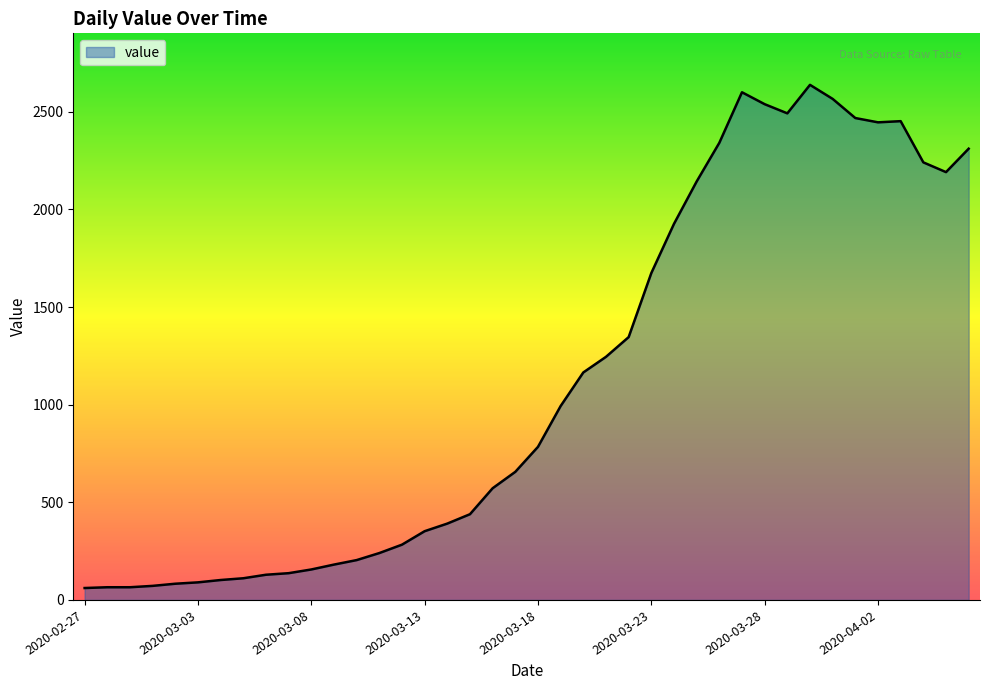

True or false: there are more than 1 points higher than both neighbors.

True